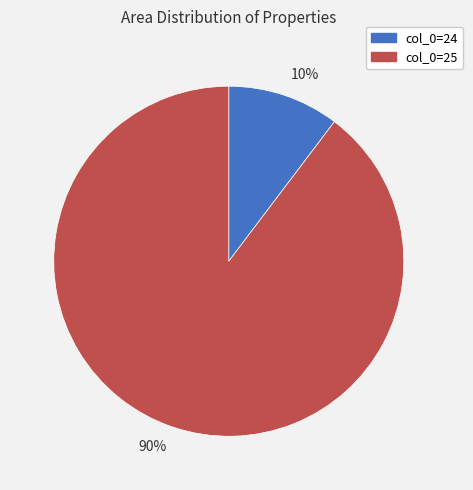

To the nearest percent, what is the average slice percentage?

50%